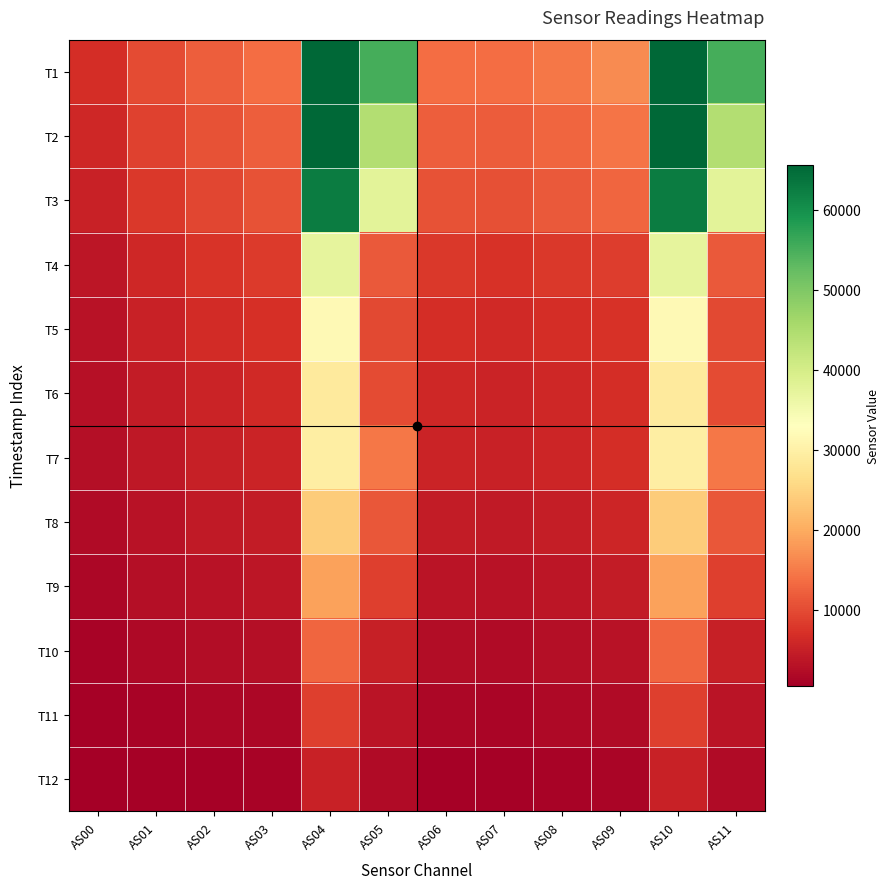

What is the smallest value displayed?

469